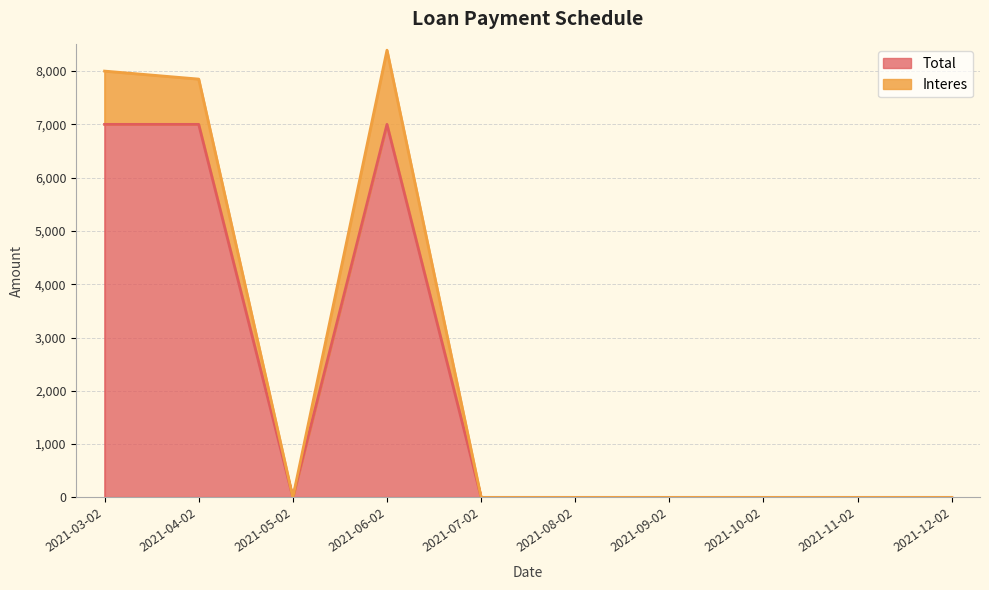

Does the chart have visible grid lines?

Yes